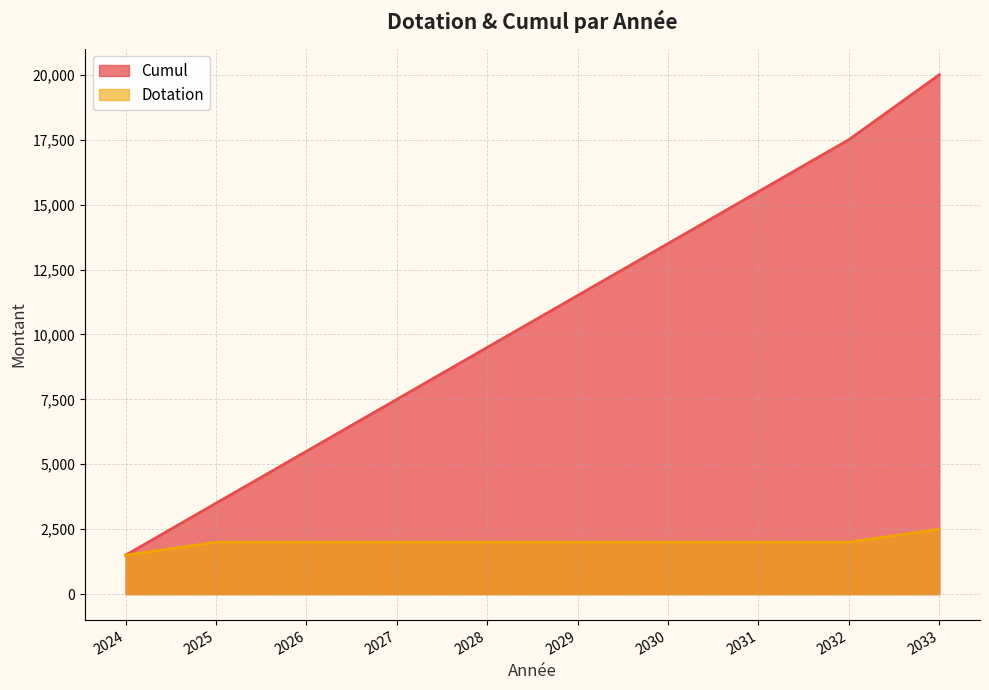

The value of Cumul at 2024 is 1500. True or false?

True